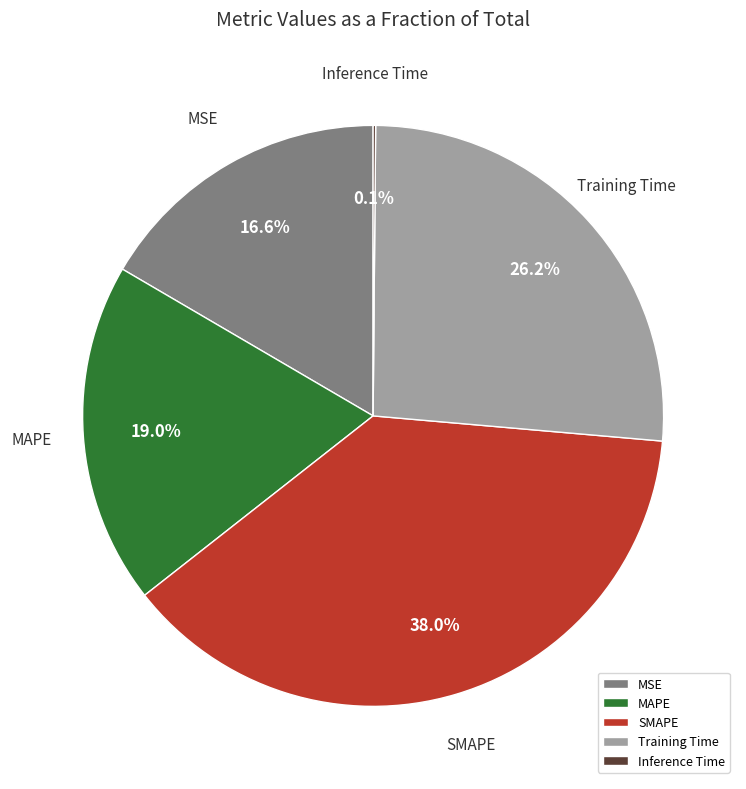

What portion of the pie excludes SMAPE?

62.0%